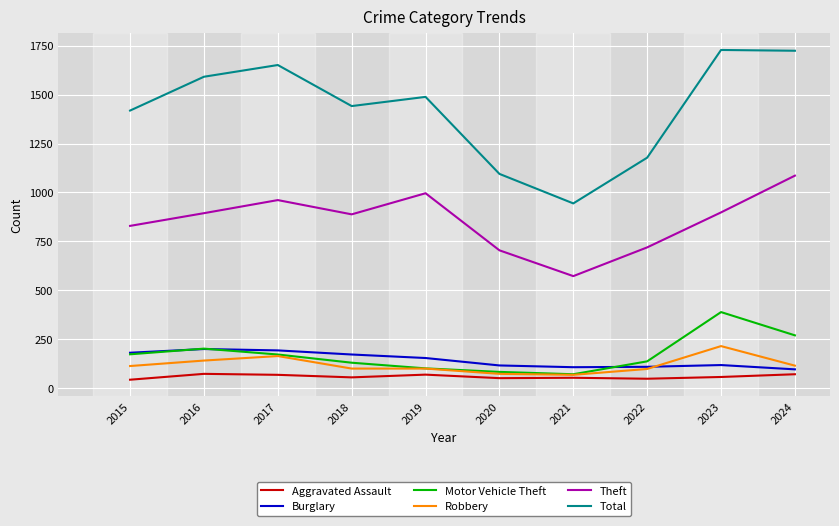

What is the difference between the maximum and second lowest values in the Robbery series?

142